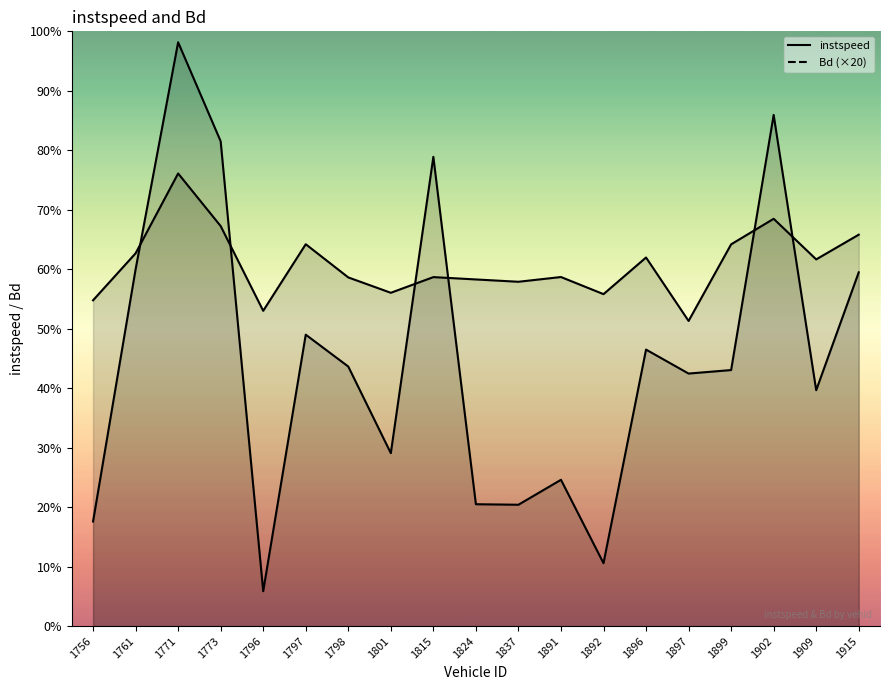

Reading right to left, transcribe all the data shown in this chart.

instspeed: 1915=13.2	1909=12.3	1902=13.7	1899=12.8	1897=10.3	1896=12.4	1892=11.2	1891=11.7	1837=11.6	1824=11.7	1815=11.7	1801=11.2	1798=11.7	1797=12.8	1796=10.6	1773=13.5	1771=15.2	1761=12.5	1756=11.0
Bd: 1915=11.9	1909=7.9	1902=17.2	1899=8.6	1897=8.5	1896=9.3	1892=2.1	1891=4.9	1837=4.1	1824=4.1	1815=15.8	1801=5.8	1798=8.7	1797=9.8	1796=1.2	1773=16.3	1771=19.6	1761=12.0	1756=3.5